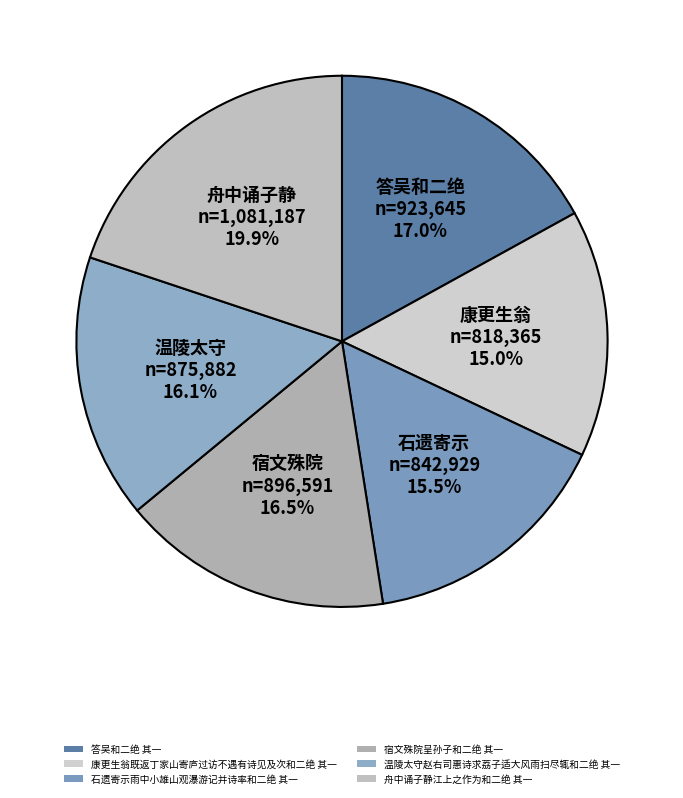

To the nearest percent, what is the difference between the largest and smallest slice percentages?

5%